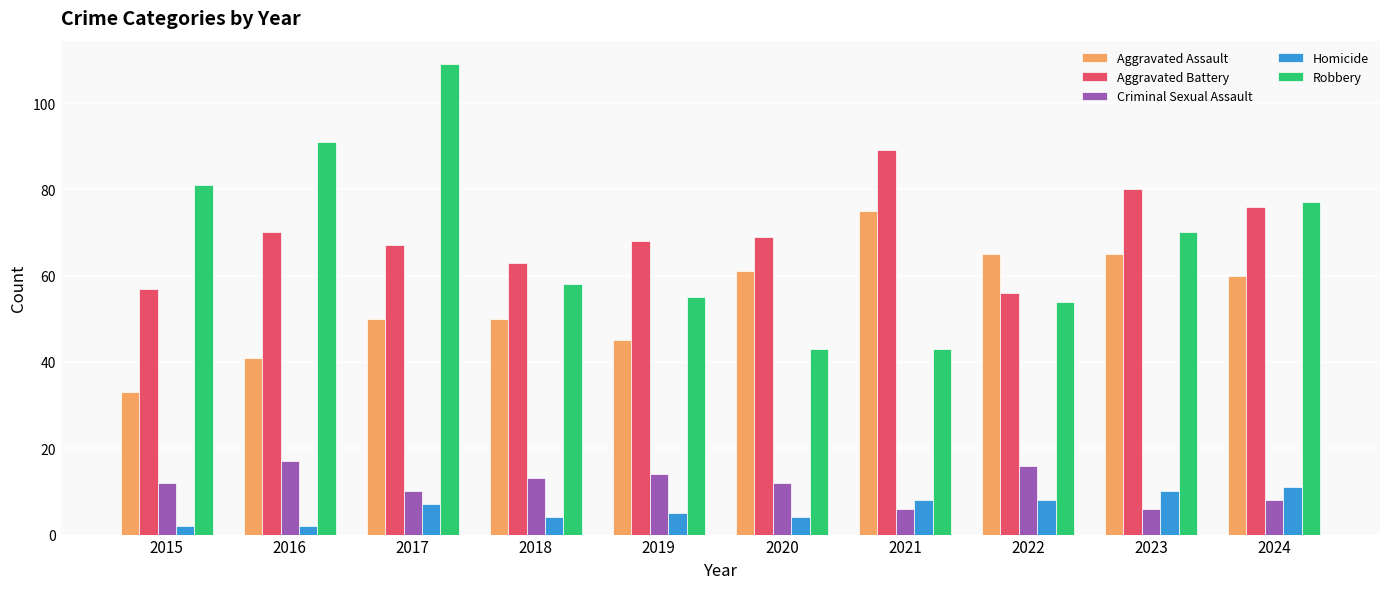

How many groups of bars are there?

10